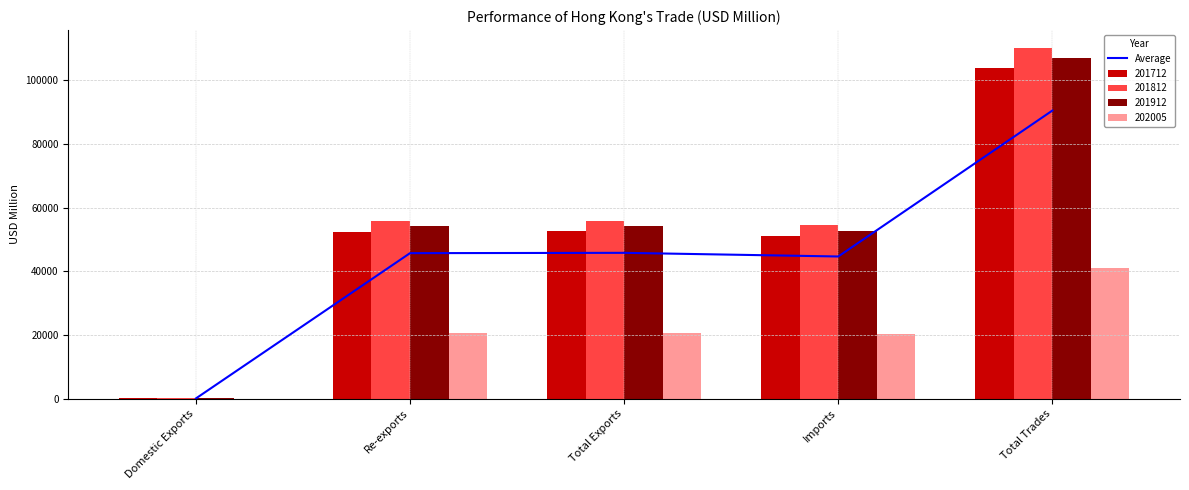

What is the value of the 3rd bar from the left?

45806.9